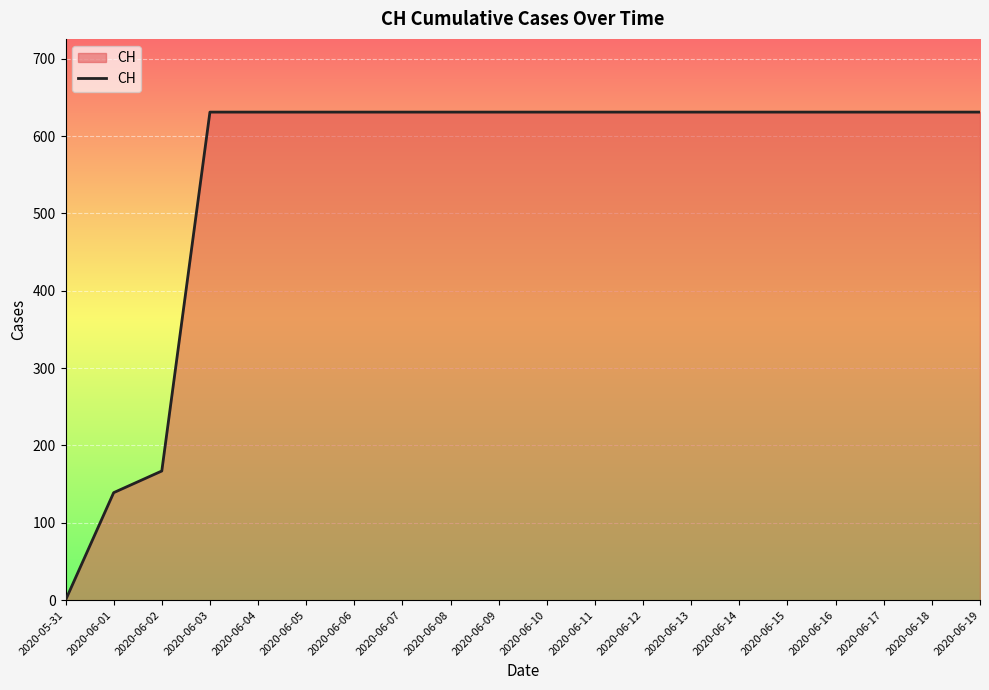

What is the approximate value at 2020-06-06, to the nearest 100?

600